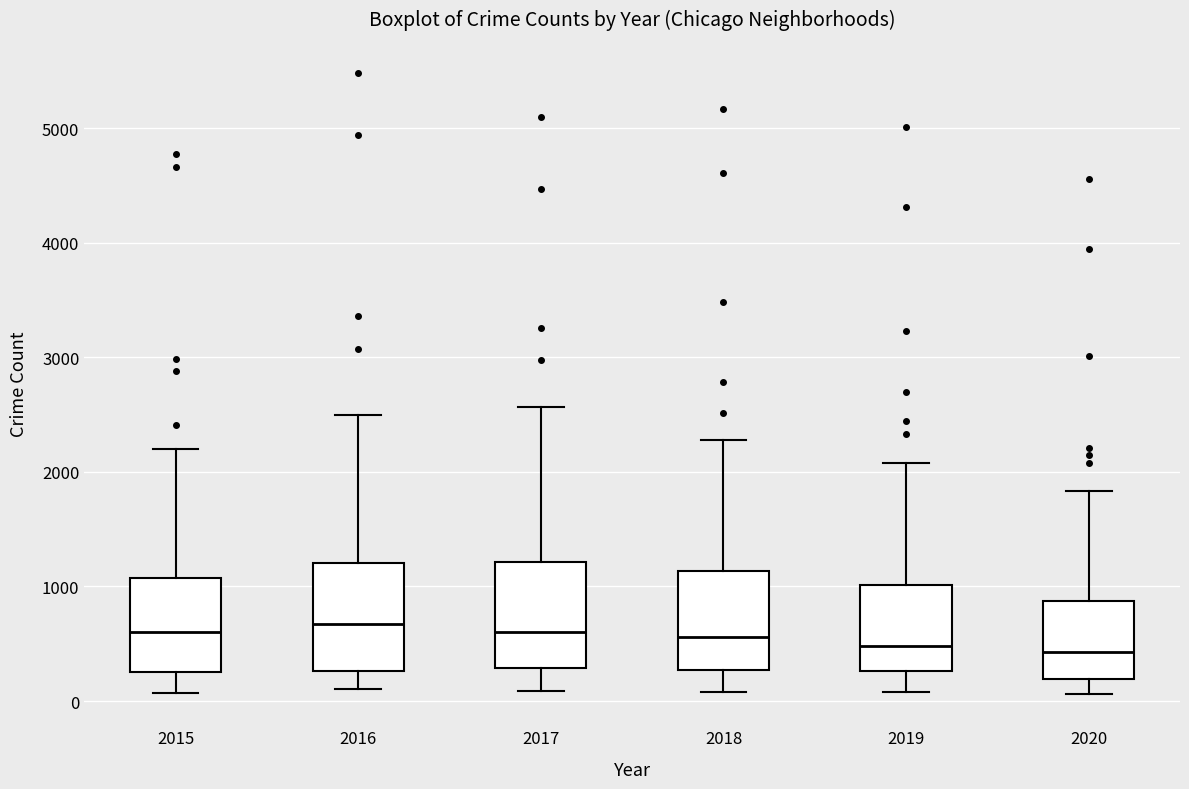

Where does the median line of the box at x = 2015 sit on the y-axis? The values are not printed on the chart, so give them approximately, as read against the axis.

600